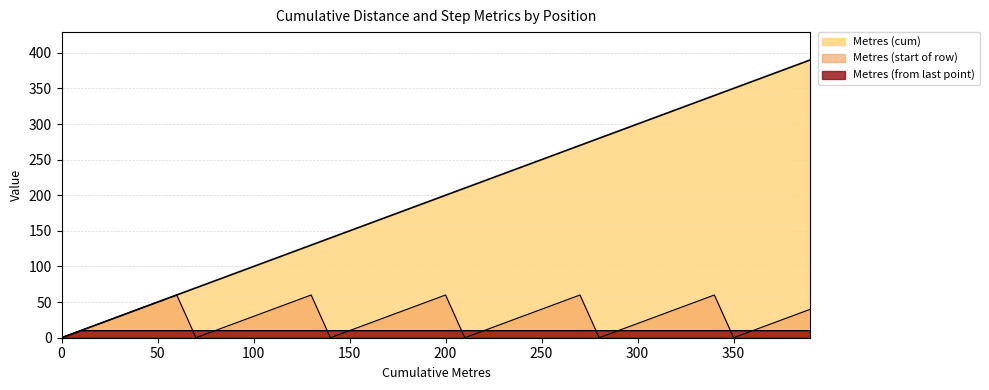

What is the difference between the maximum and minimum values in the Metres (from last point) series?

10.0